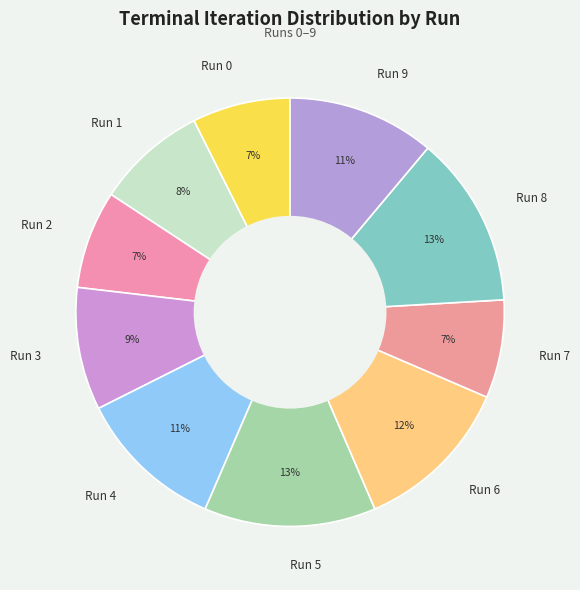

To the nearest percent, what is the combined percentage of Run 6 and Run 1?

20%